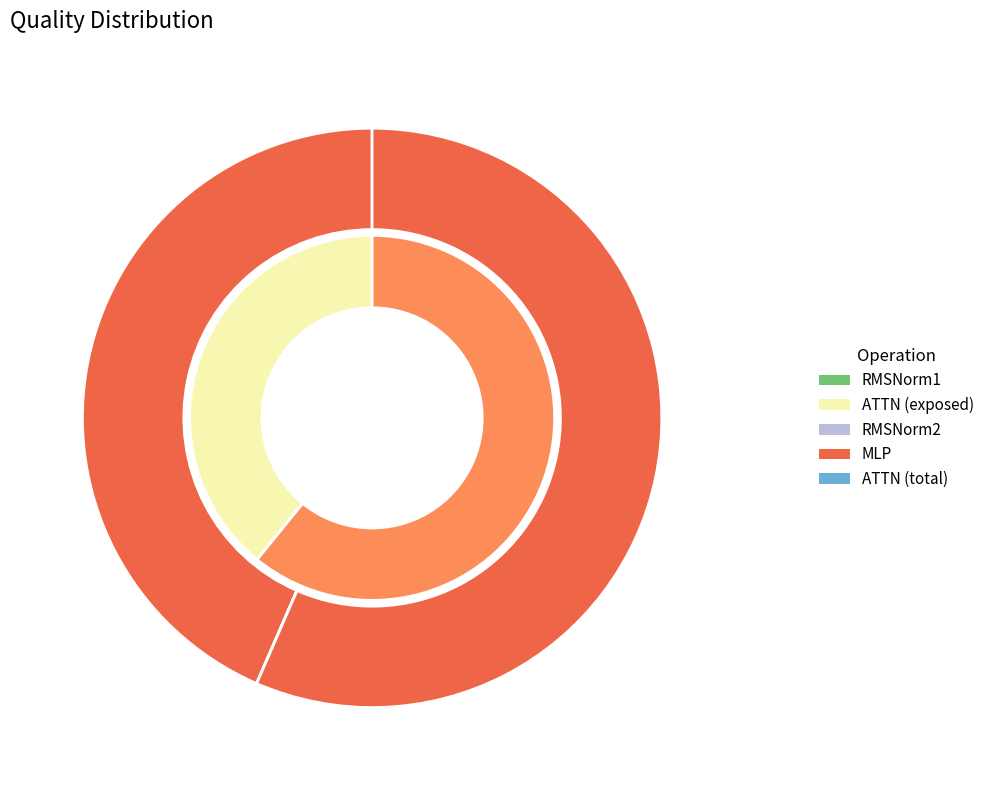

To the nearest percent, what is the average slice percentage?

17%